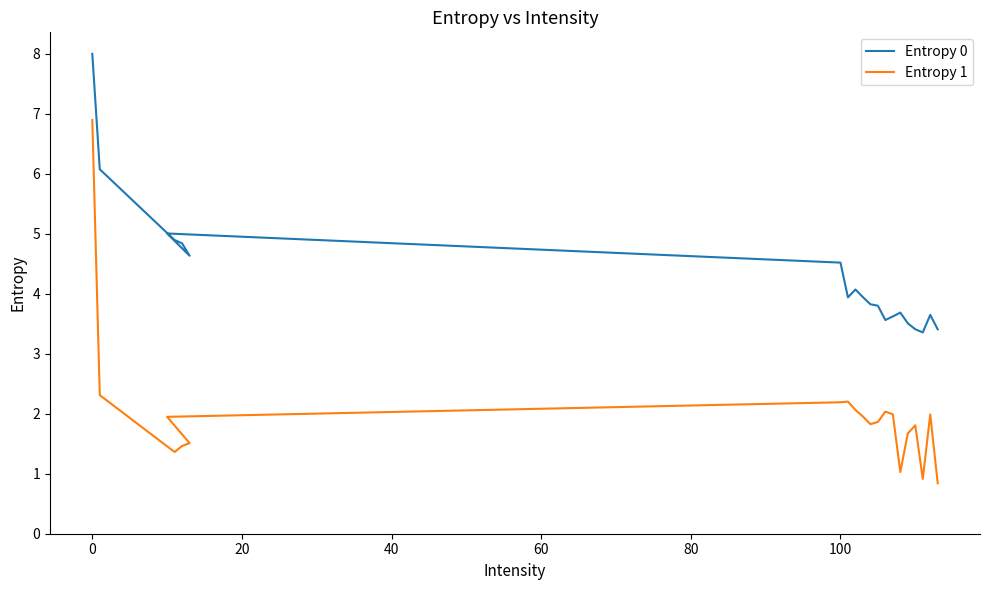

Rank the series by their maximum value, from lowest to highest.

Entropy 1, Entropy 0